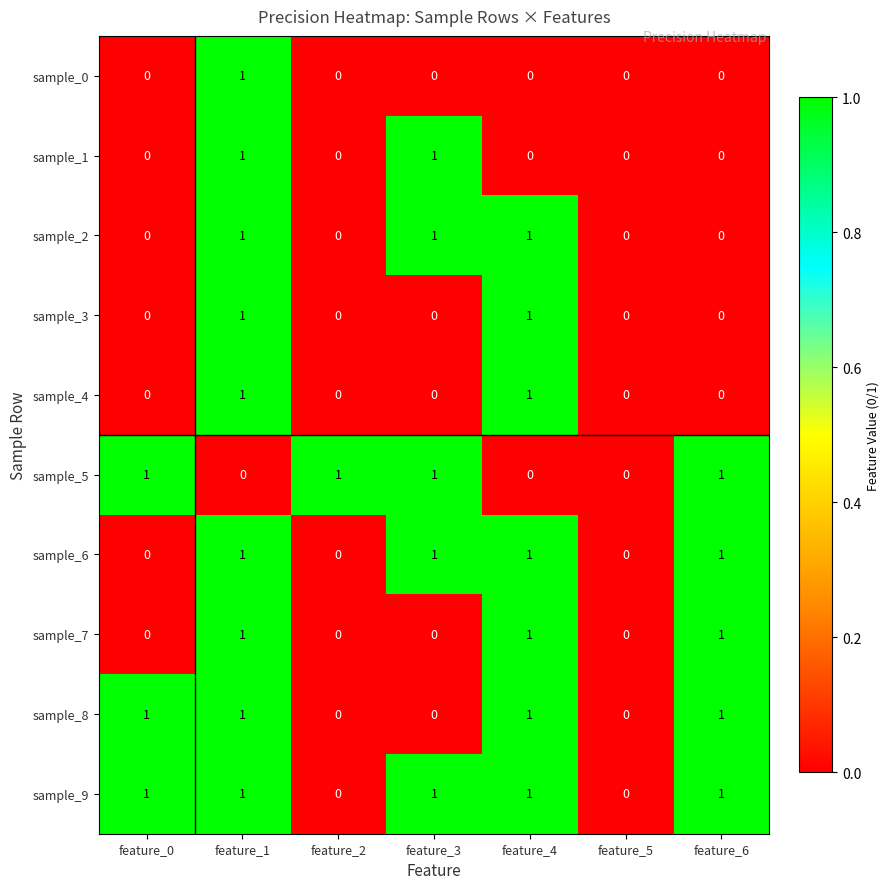

At which category is the sum across all series the highest?

feature_1